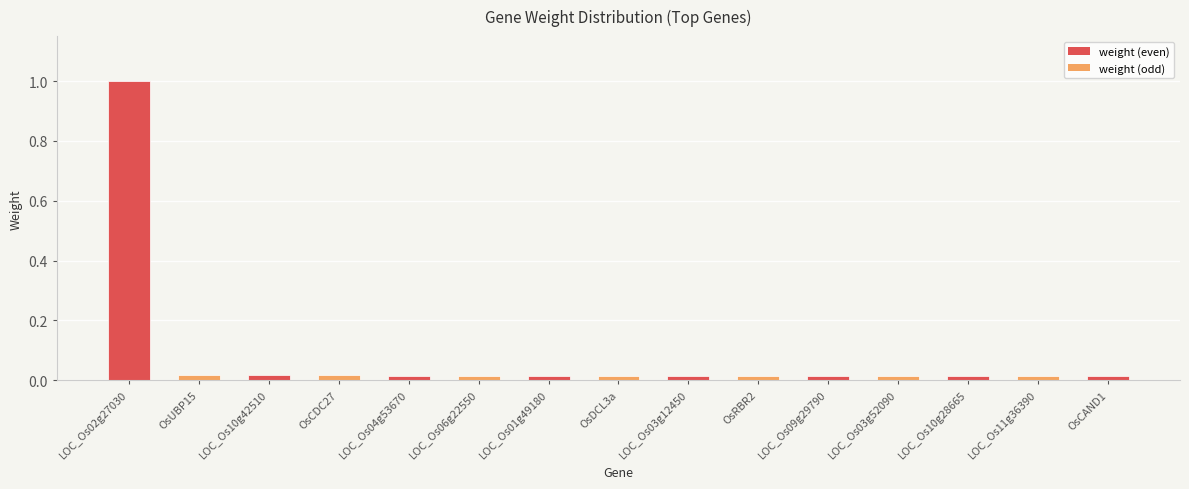

How many distinct data groups are displayed?

1